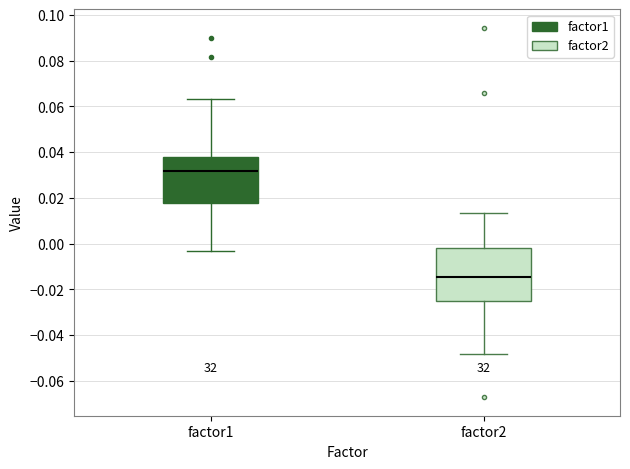

Reading left to right, read every box against the y-axis: the position of its median line, the range the box covers, and the ends of its whiskers. The values are not printed on the chart, so give them approximately, as read against the axis.

factor1: median 0.032, box 0.018 to 0.038, whiskers -0.004 to 0.064
factor2: median -0.014, box -0.024 to -0.002, whiskers -0.048 to 0.014